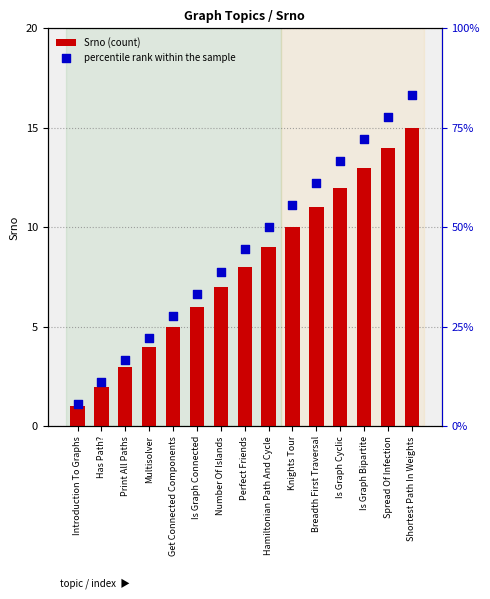

At how many categories does at least one series exceed 55?

6